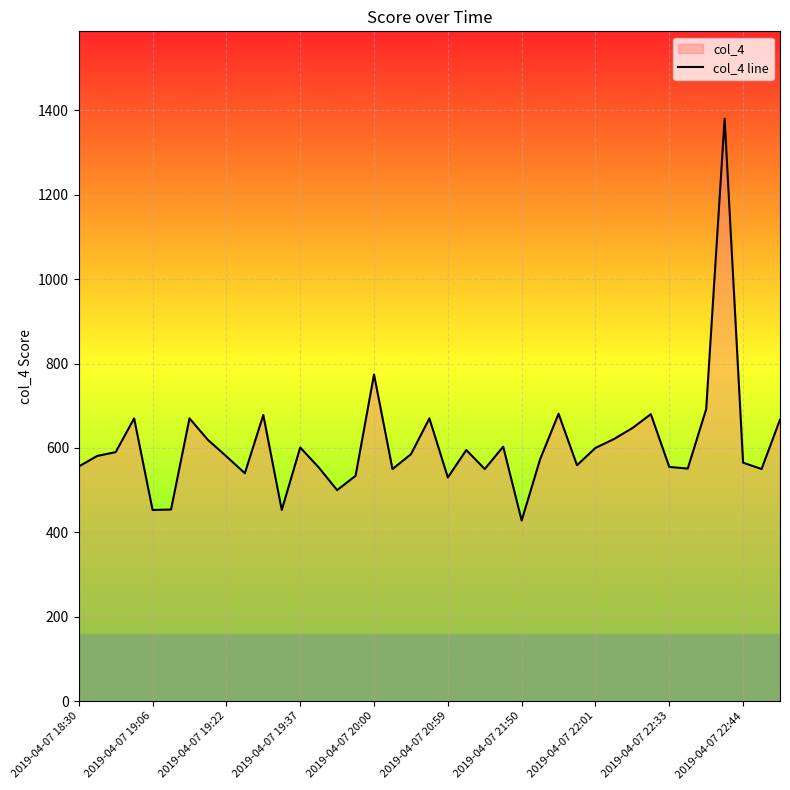

The chart shows a value of 165 at 33. True or false?

False